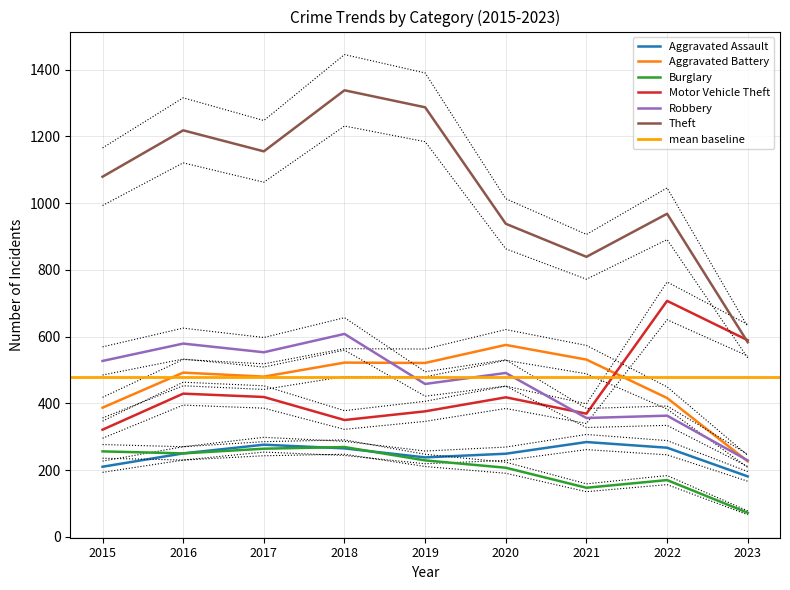

True or false: Aggravated Battery and Aggravated Assault intersect in this chart.

False